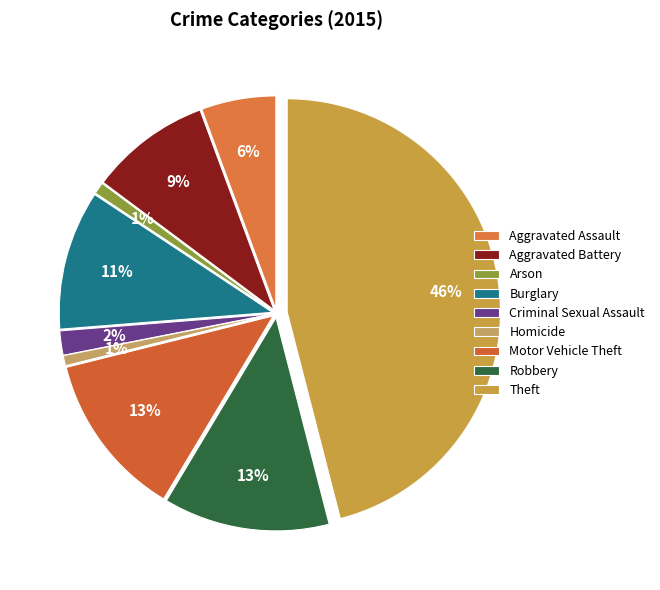

Is it true that Aggravated Battery is 9% of the pie?

True